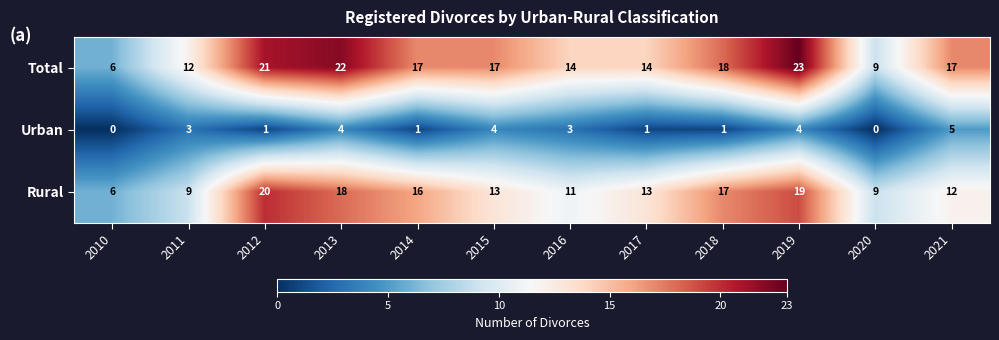

Which series has the widest spread of values?

Total